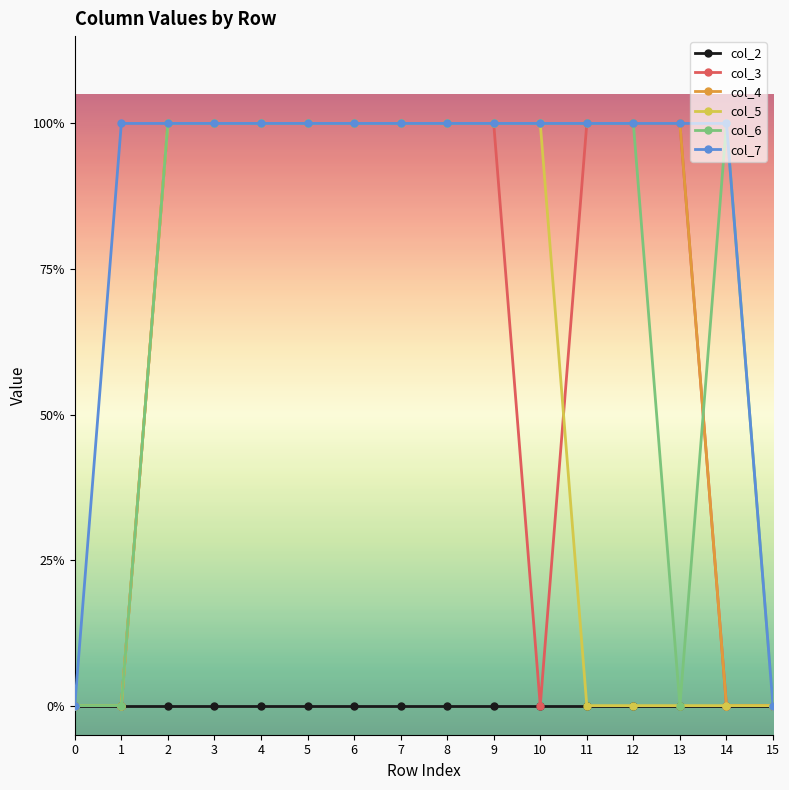

True or false: col_5 and col_2 intersect in this chart.

False